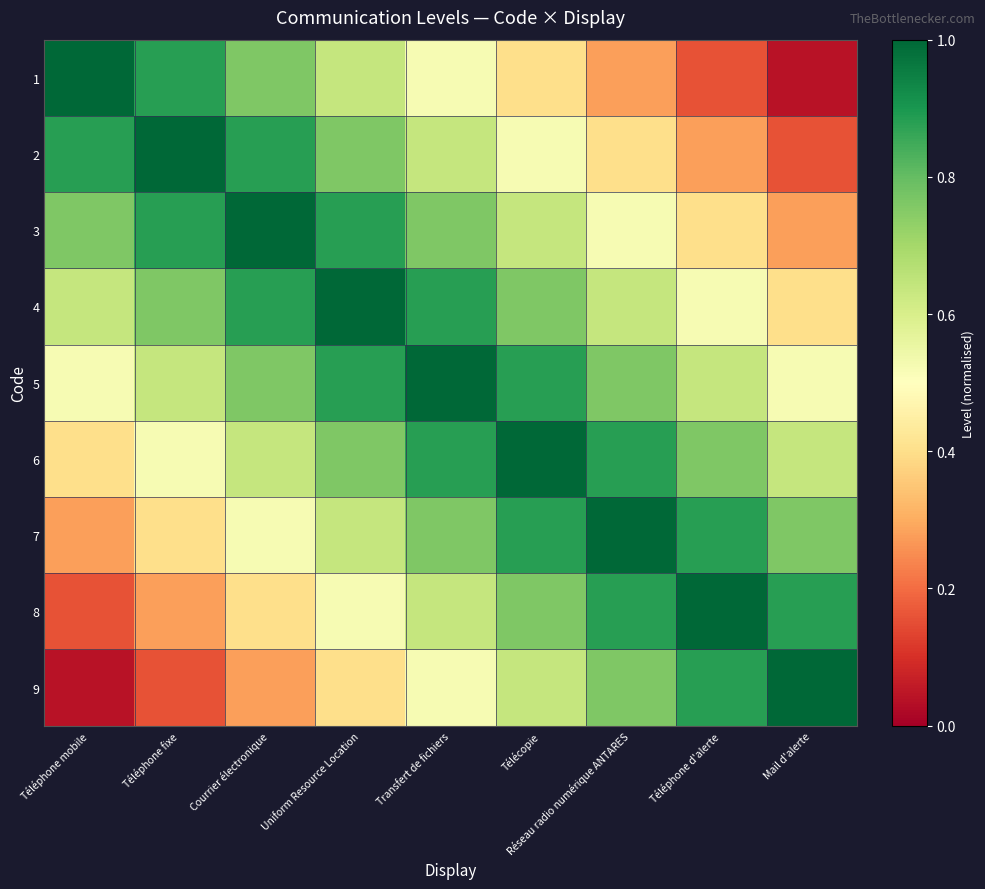

At which category does the chart reach its peak across all series?

Téléphone mobile